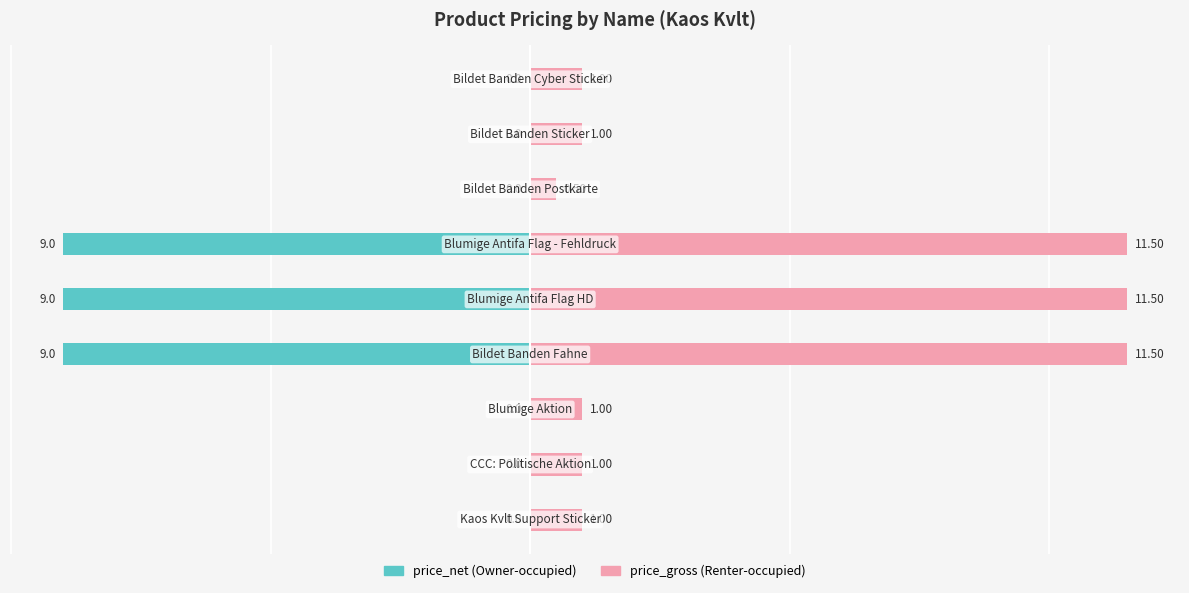

Count the number of categories in the chart.

9